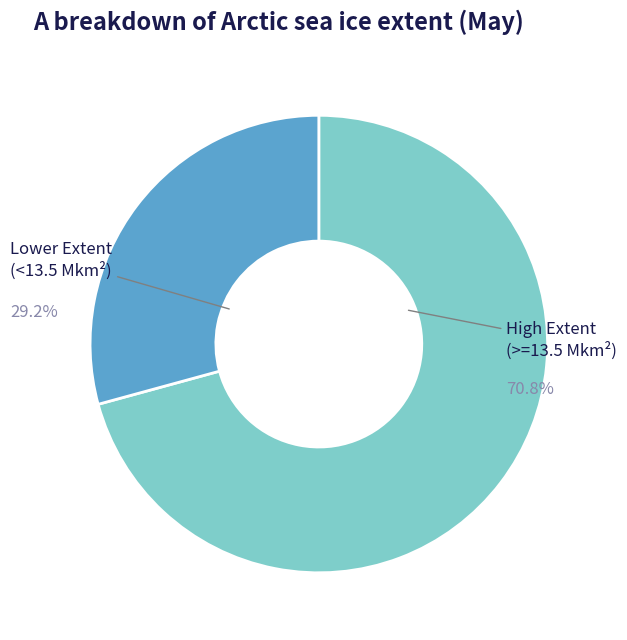

Is there a majority slice in this chart?

Yes